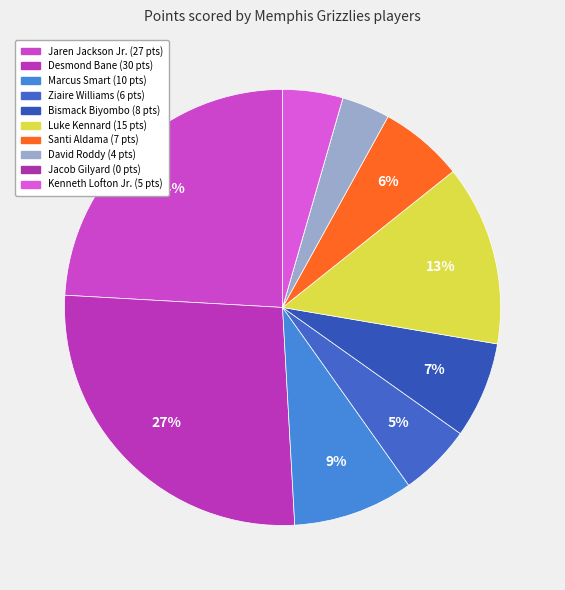

Is there any slice that represents more than half of the pie?

No